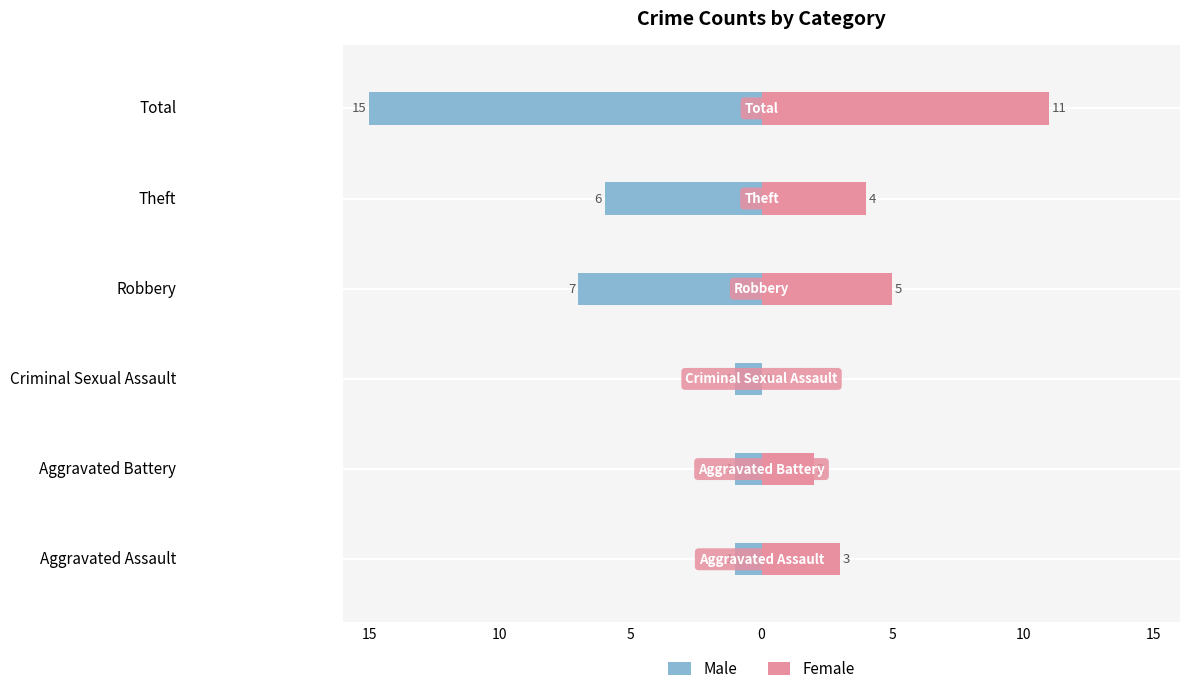

Reading left to right, extract all data points from this chart.

Male: -1	-1	-1	-7	-6	-15
Female: 3	2	0	5	4	11